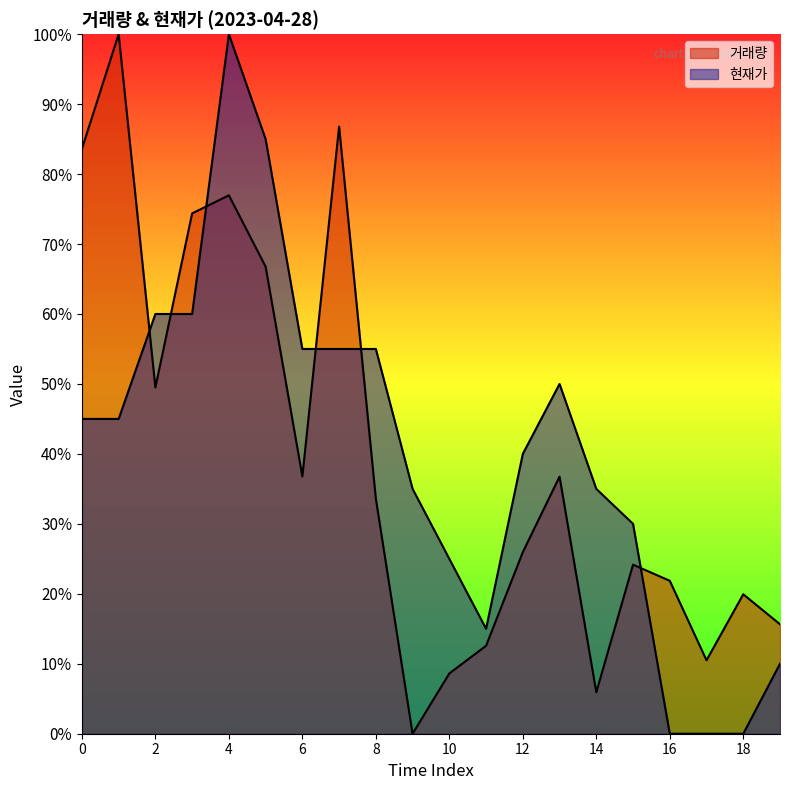

Count the number of data series in this chart.

2